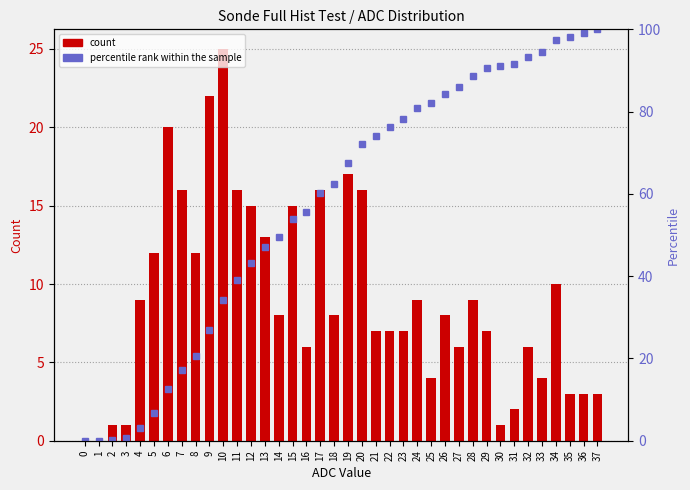

Is the value of percentile rank within the sample at 31 greater than the value of count at 37?

Yes